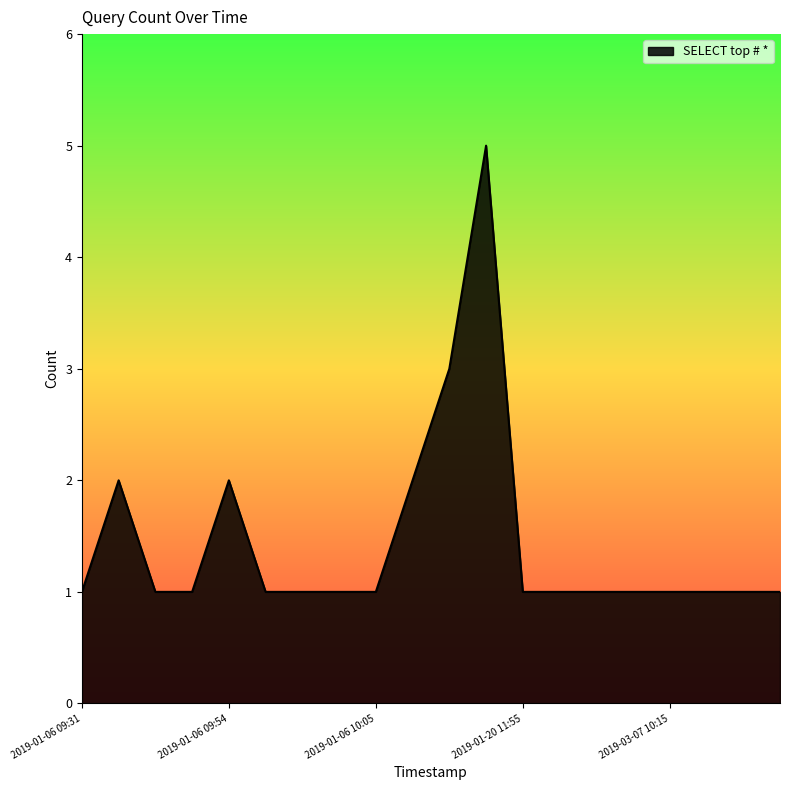

What is the greatest value displayed?

5